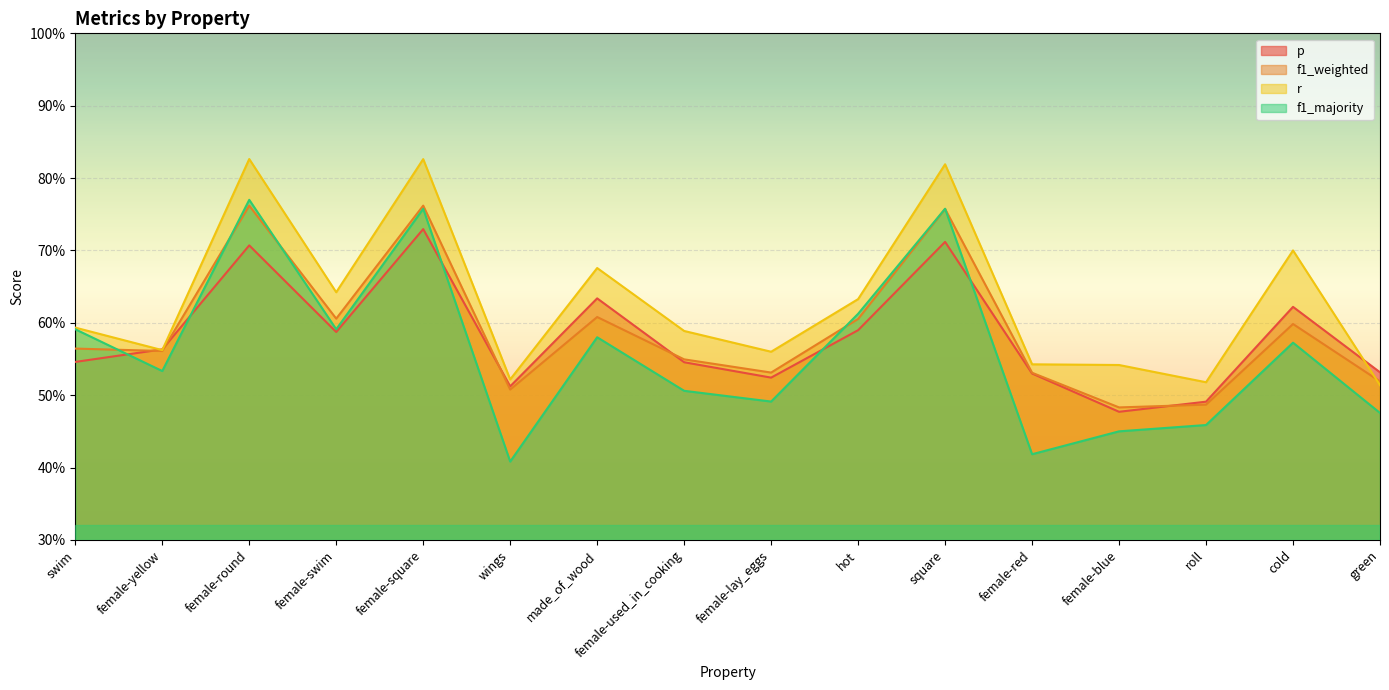

Reading right to left, list all the values displayed in this chart.

p: green=0.5	cold=0.6	roll=0.5	female-blue=0.5	female-red=0.5	square=0.7	hot=0.6	female-lay_eggs=0.5	female-used_in_cooking=0.5	made_of_wood=0.6	wings=0.5	female-square=0.7	female-swim=0.6	female-round=0.7	female-yellow=0.6	swim=0.5
f1_weighted: green=0.5	cold=0.6	roll=0.5	female-blue=0.5	female-red=0.5	square=0.8	hot=0.6	female-lay_eggs=0.5	female-used_in_cooking=0.5	made_of_wood=0.6	wings=0.5	female-square=0.8	female-swim=0.6	female-round=0.8	female-yellow=0.6	swim=0.6
r: green=0.5	cold=0.7	roll=0.5	female-blue=0.5	female-red=0.5	square=0.8	hot=0.6	female-lay_eggs=0.6	female-used_in_cooking=0.6	made_of_wood=0.7	wings=0.5	female-square=0.8	female-swim=0.6	female-round=0.8	female-yellow=0.6	swim=0.6
f1_majority: green=0.5	cold=0.6	roll=0.5	female-blue=0.4	female-red=0.4	square=0.8	hot=0.6	female-lay_eggs=0.5	female-used_in_cooking=0.5	made_of_wood=0.6	wings=0.4	female-square=0.8	female-swim=0.6	female-round=0.8	female-yellow=0.5	swim=0.6